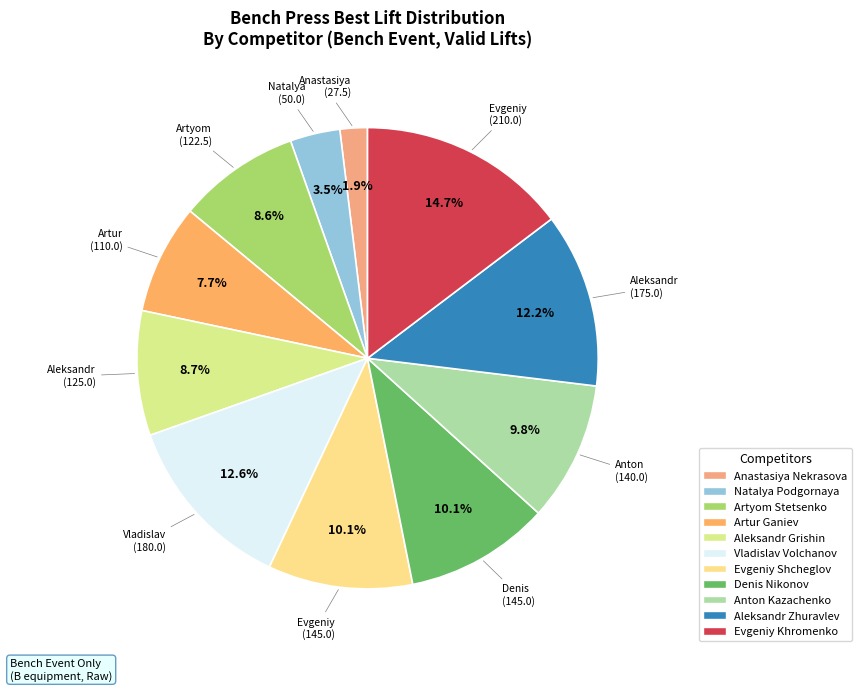

What percentage is the Aleksandr Zhuravlev slice, to the nearest percent?

12%